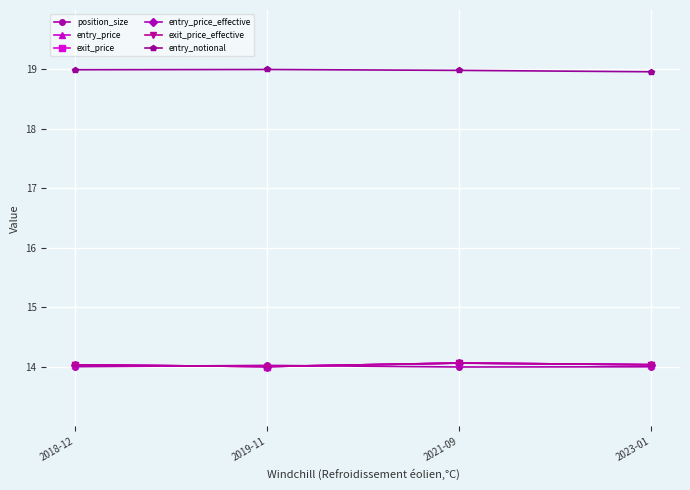

True or false: entry_notional and position_size intersect in this chart.

False